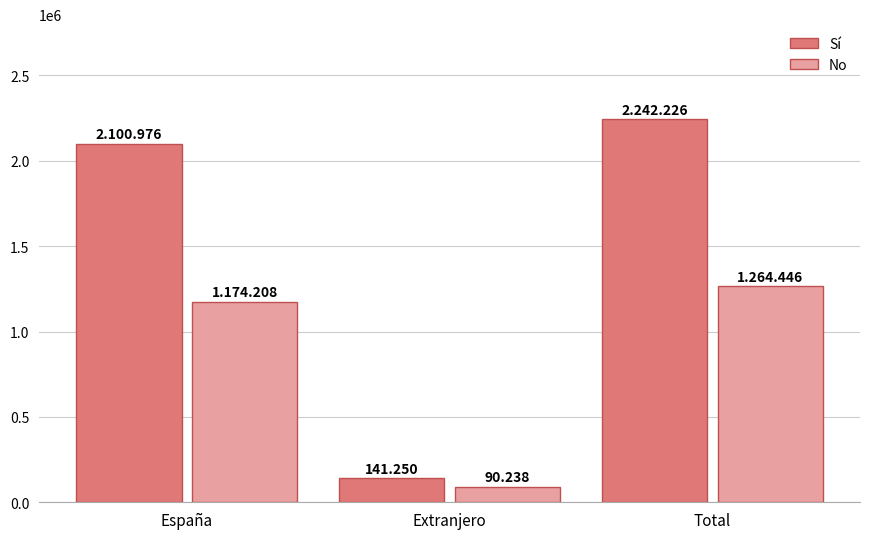

How many groups of bars are there?

3